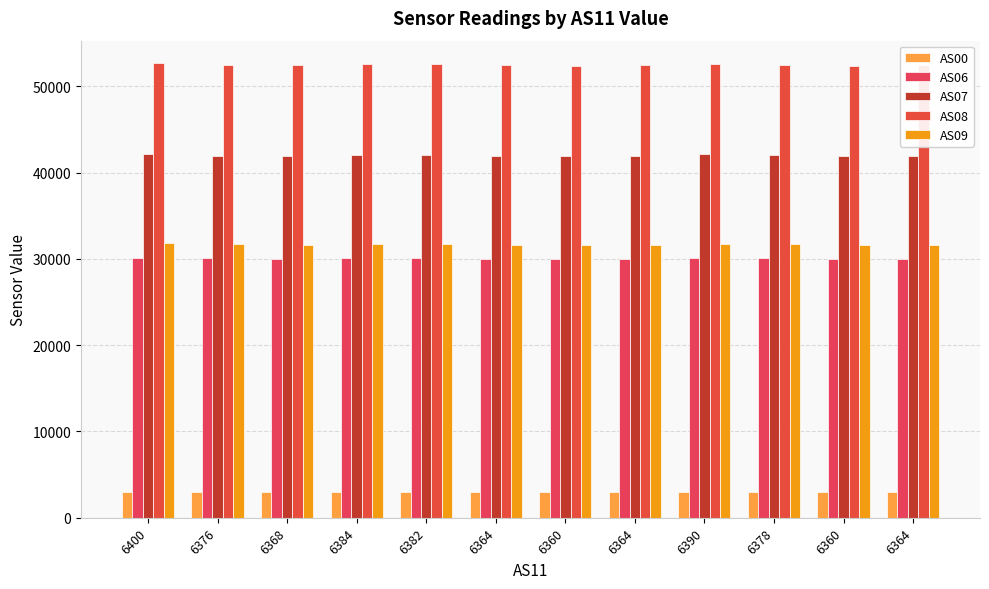

Is the value of AS06 at 6360 greater than the value of AS07 at 6364?

No